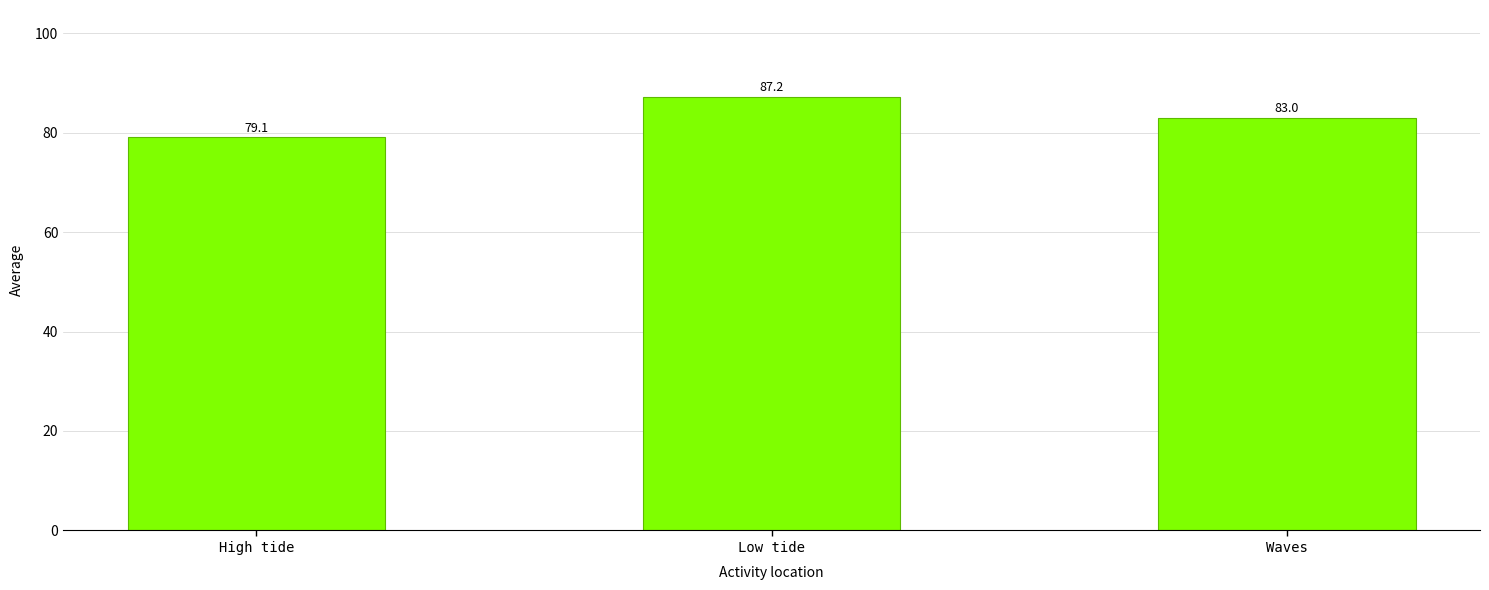

Which category has the highest value across all series?

Low tide